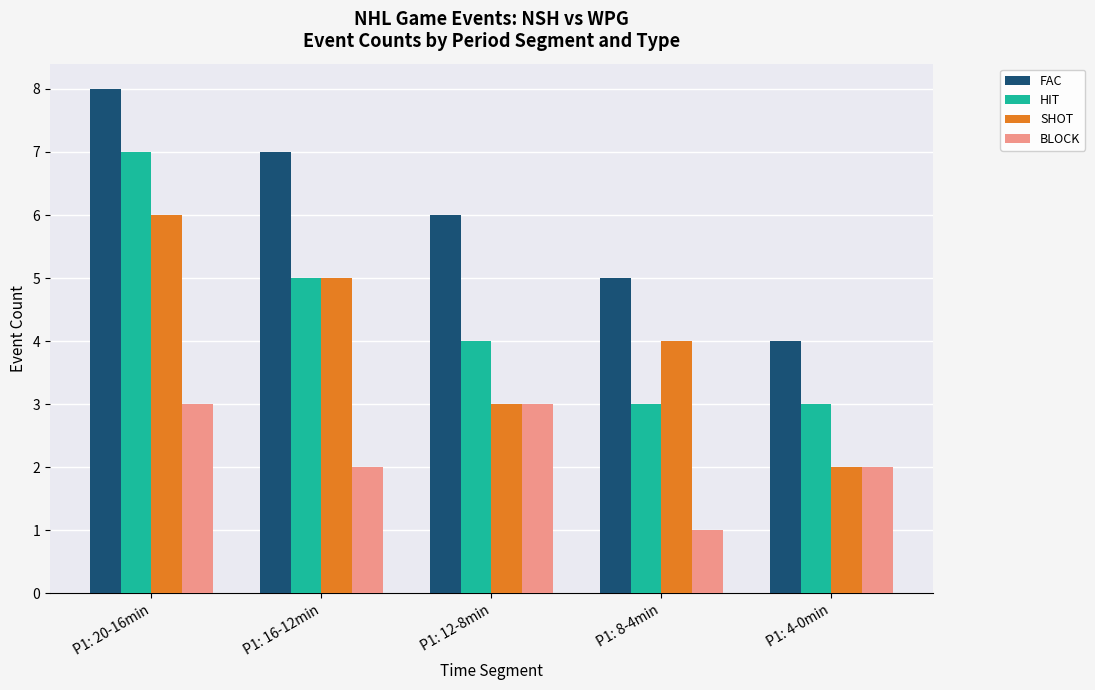

Which category has the lowest value in the BLOCK series?

P1: 8-4min